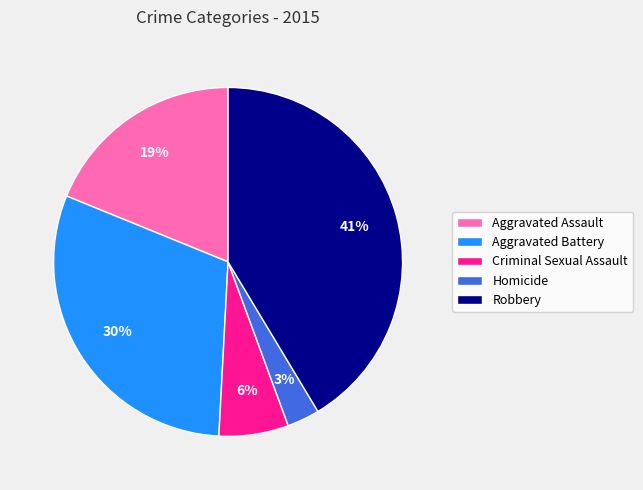

How many segments does this pie chart have?

5